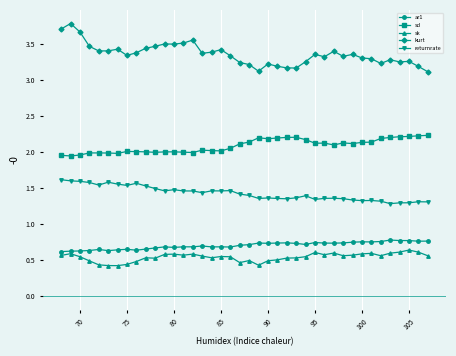

What is the value of the sd point at the 35th from the left?

2.2